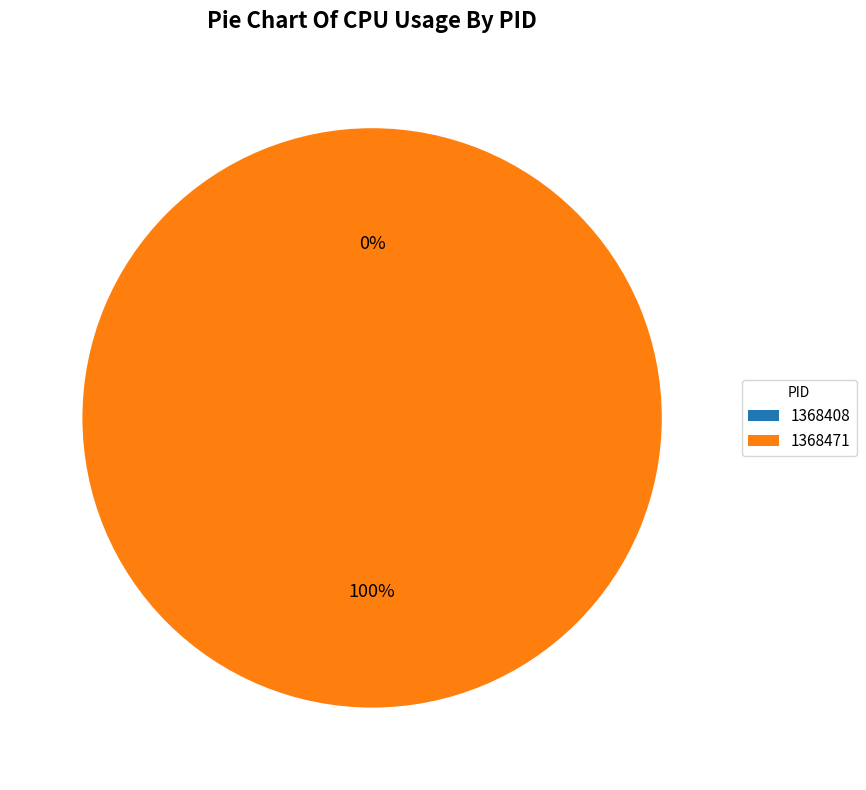

True or false: 1368408 accounts for 1% of the total.

False